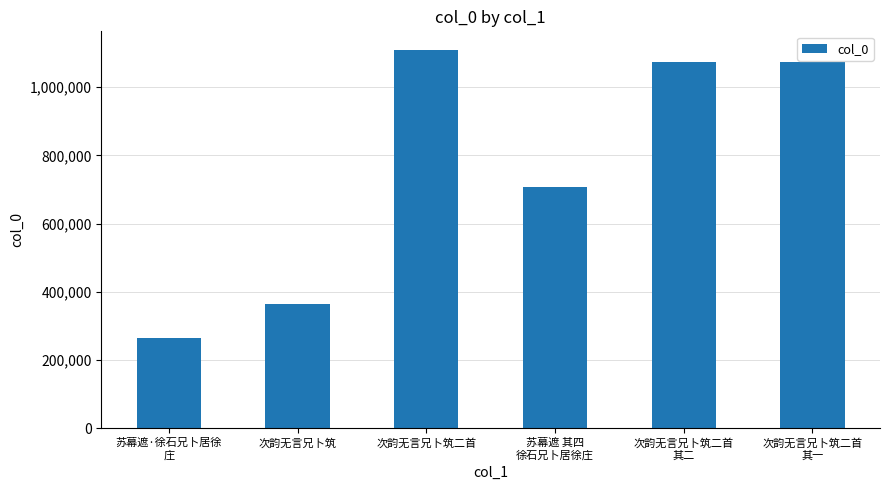

What is the change in value from 次韵无言兄卜筑 to 次韵无言兄卜筑二首?

+744723